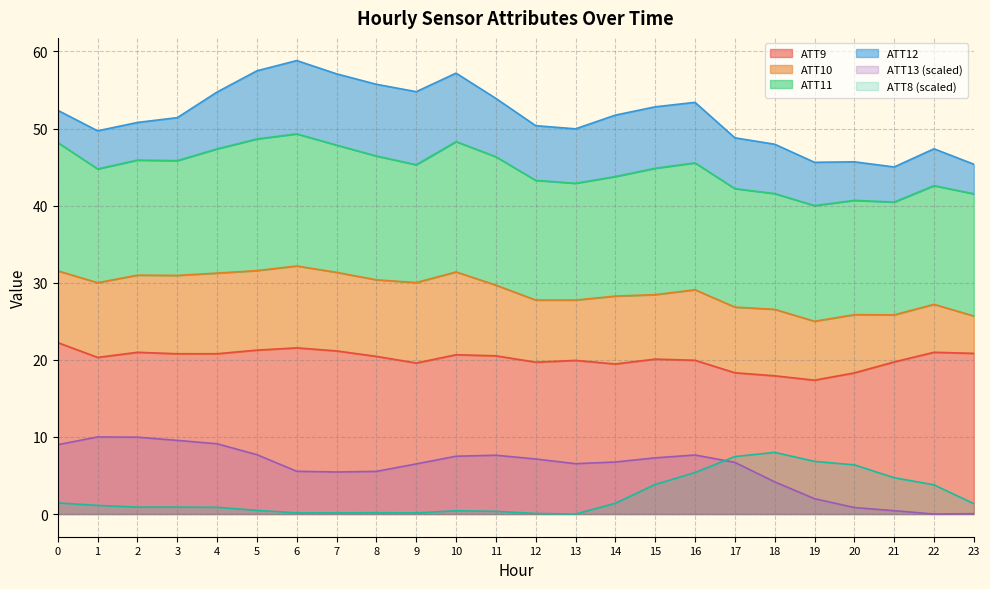

Where is the first local maximum for ATT13?

1